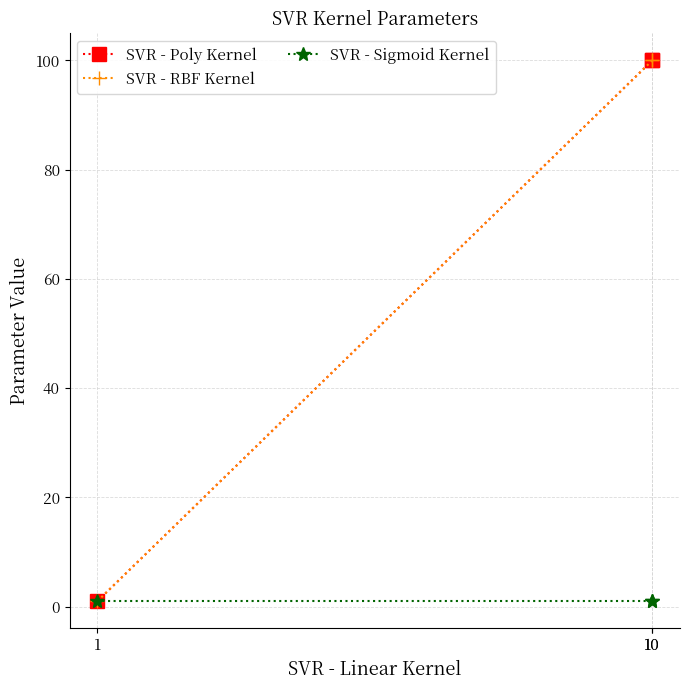

True or false: SVR - RBF Kernel has a value of 1 at 1.

True